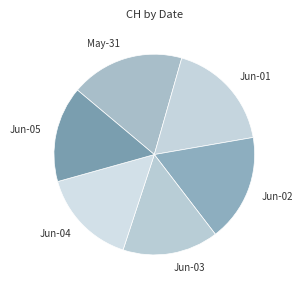

Is the sum of Jun-05 and Jun-03 greater than half?

No